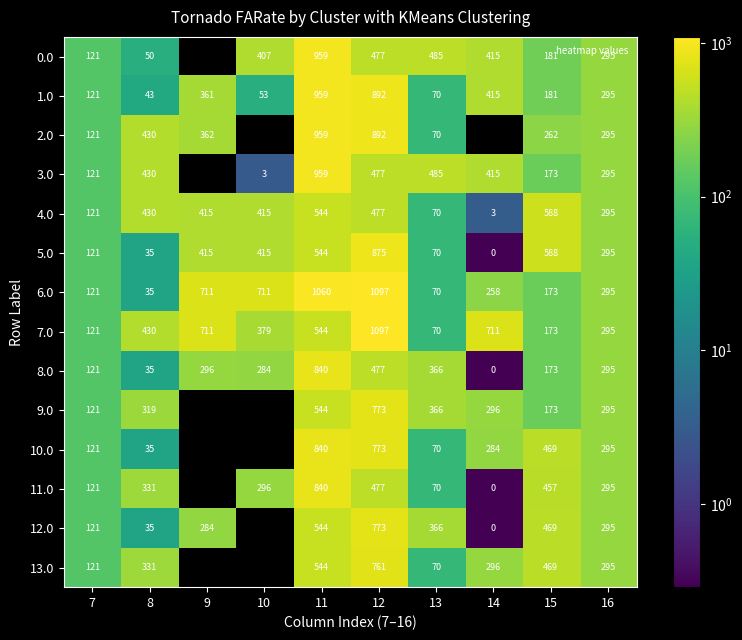

What is the lowest value of the 5.0 series?

0.3